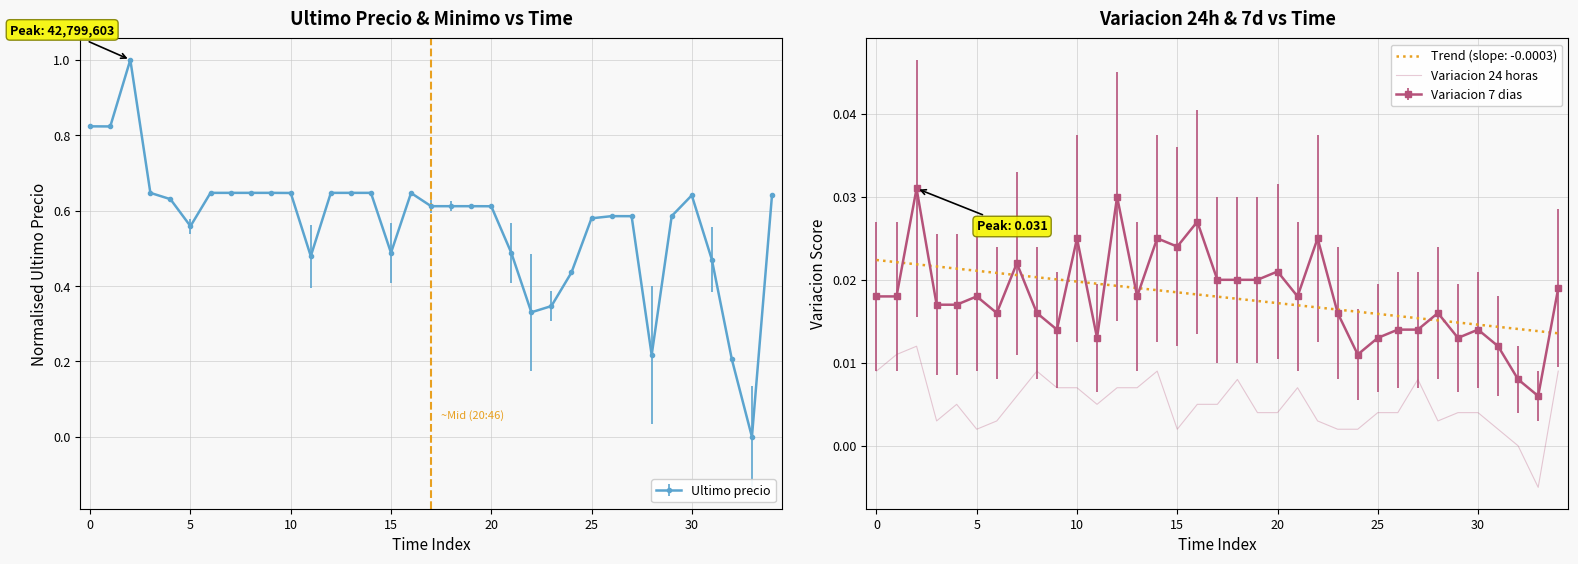

How many positive values are there?

33